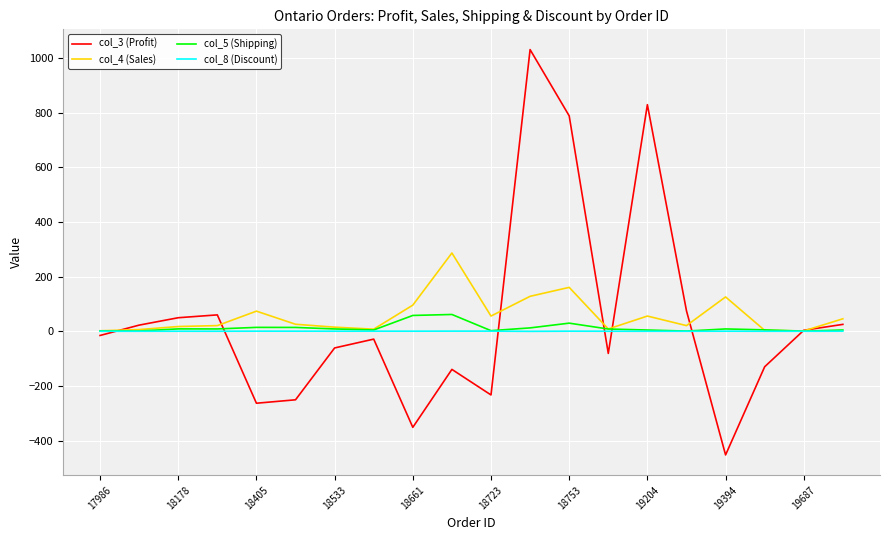

What is the maximum value shown in the chart?

1031.3